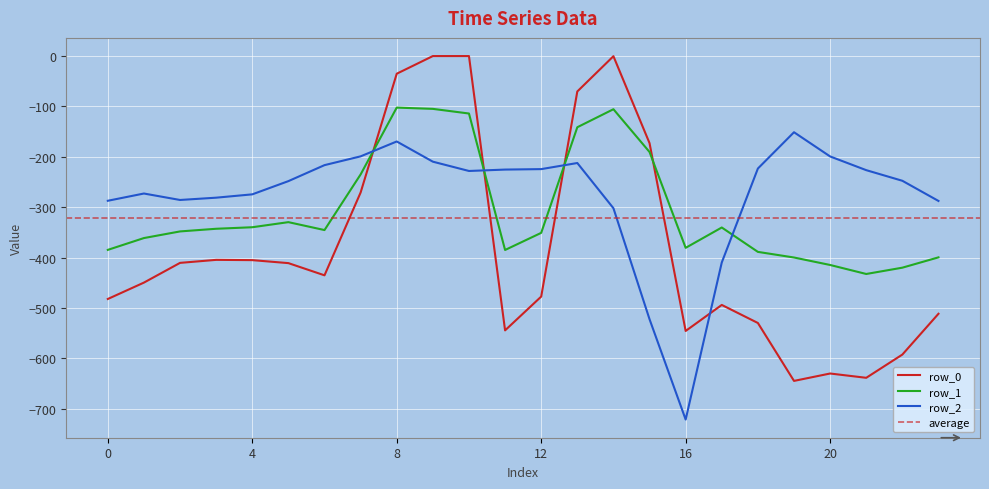

What is the difference between the maximum and minimum values in the row_1 series?

330.1